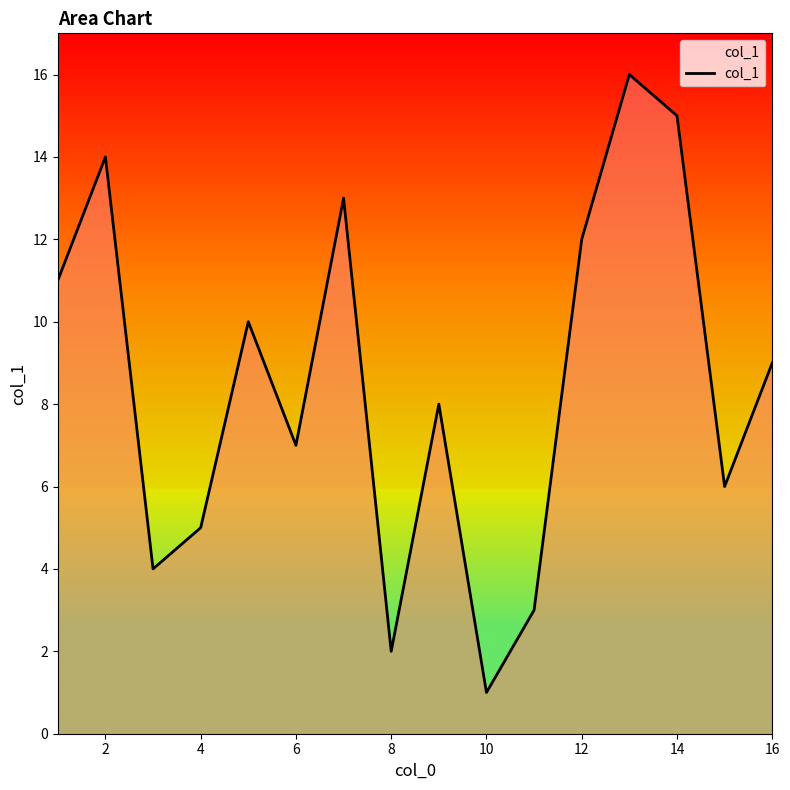

What is the difference between the maximum and minimum values?

15